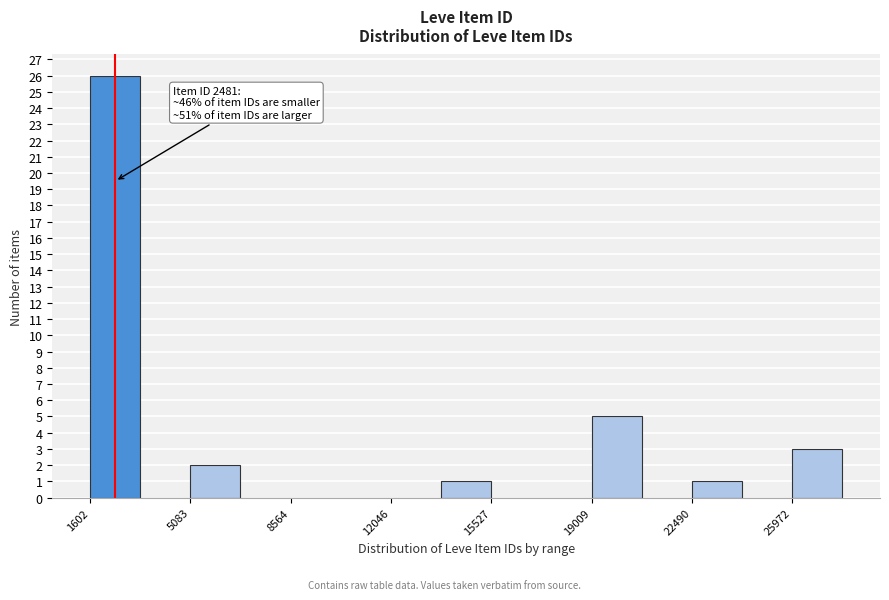

Read against the x-axis, roughly where is the centre of the tallest bar?

2500